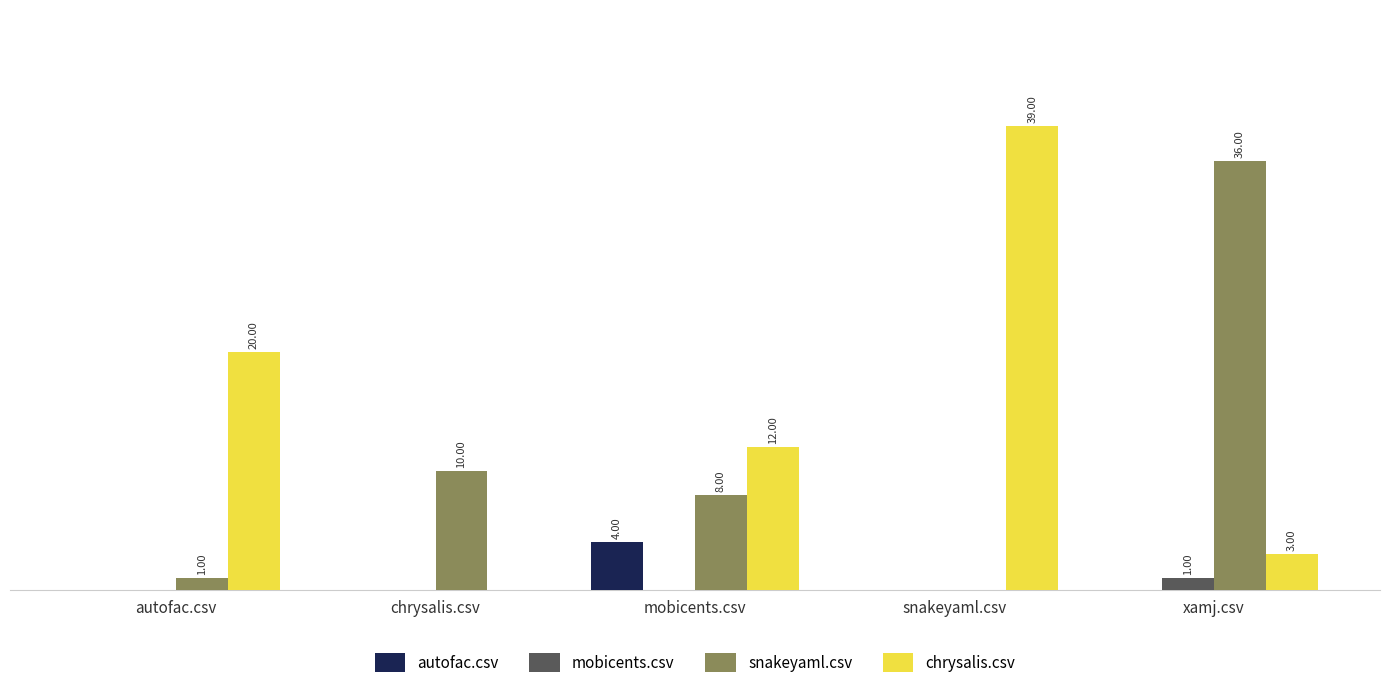

Between chrysalis.csv and snakeyaml.csv, which series saw the biggest shift?

chrysalis.csv